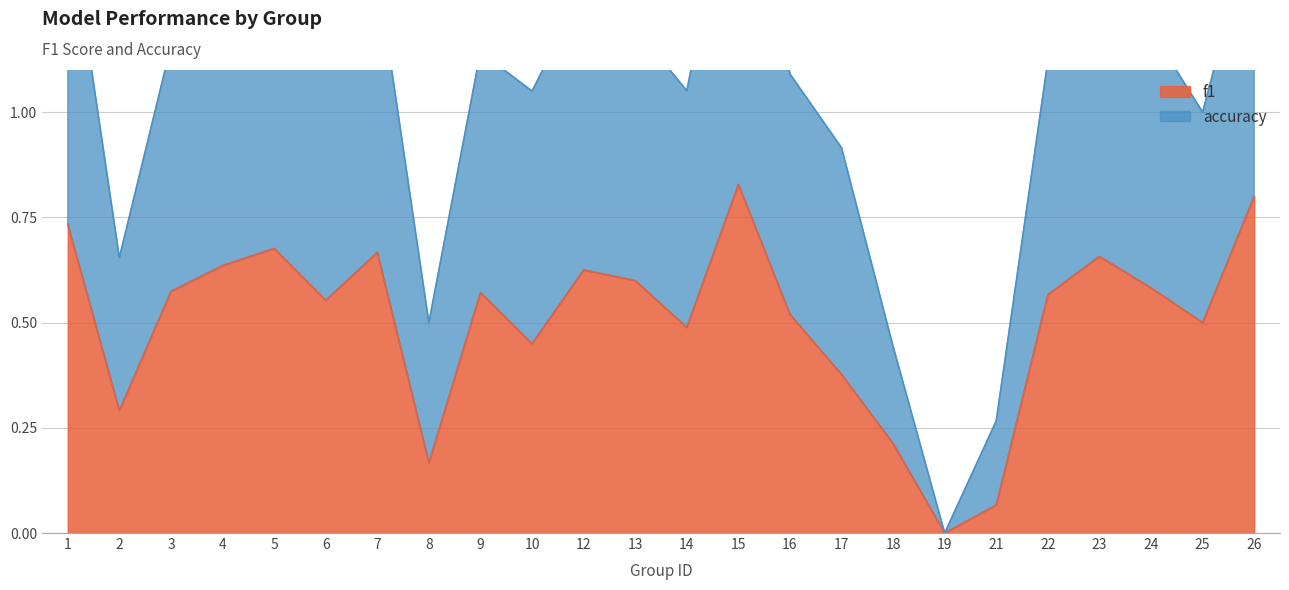

At which category does f1 reach its first local valley?

2